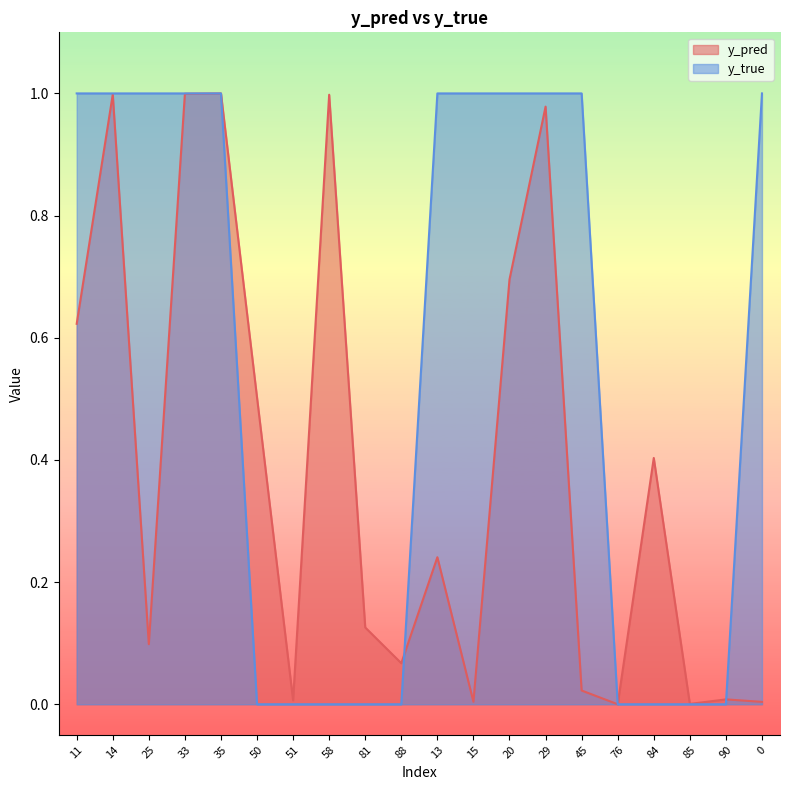

Reading left to right, what are all the values shown in this chart?

y_pred: 11=0.6	14=1.0	25=0.1	33=1.0	35=1.0	50=0.5	51=0.0	58=1.0	81=0.1	88=0.1	13=0.2	15=0.0	20=0.7	29=1.0	45=0.0	76=0.0	84=0.4	85=0.0	90=0.0	0=0.0
y_true: 11=1.0	14=1.0	25=1.0	33=1.0	35=1.0	50=0.0	51=0.0	58=0.0	81=0.0	88=0.0	13=1.0	15=1.0	20=1.0	29=1.0	45=1.0	76=0.0	84=0.0	85=0.0	90=0.0	0=1.0